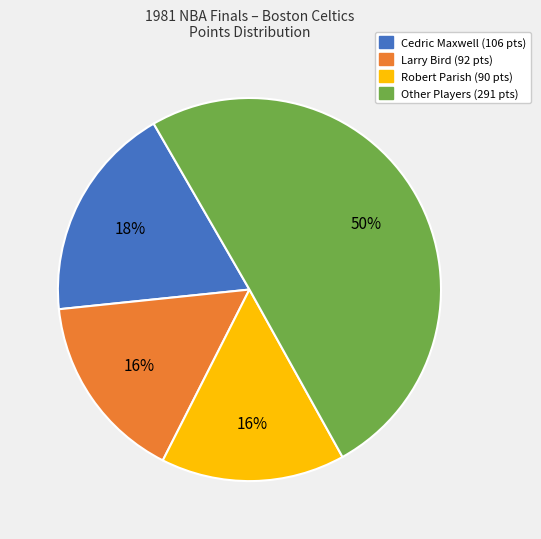

How many slices are in this pie chart?

4